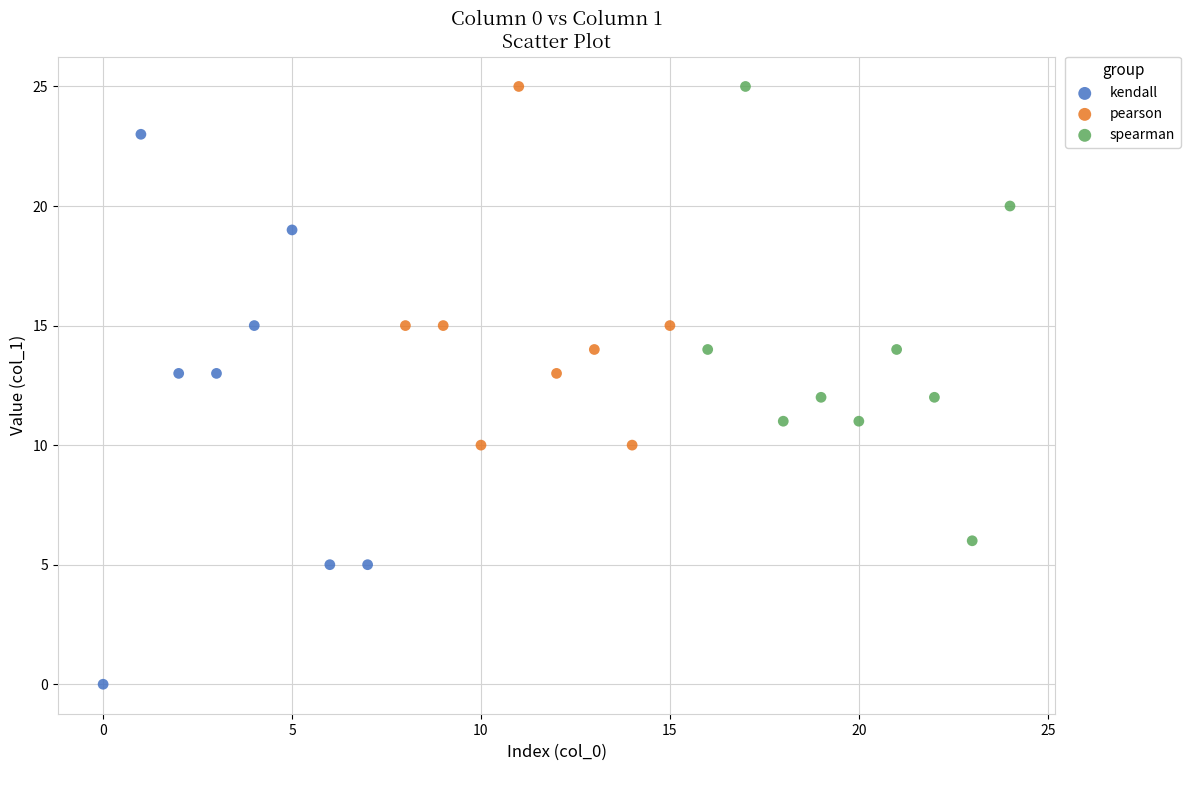

Which series has the widest spread of Y values?

kendall